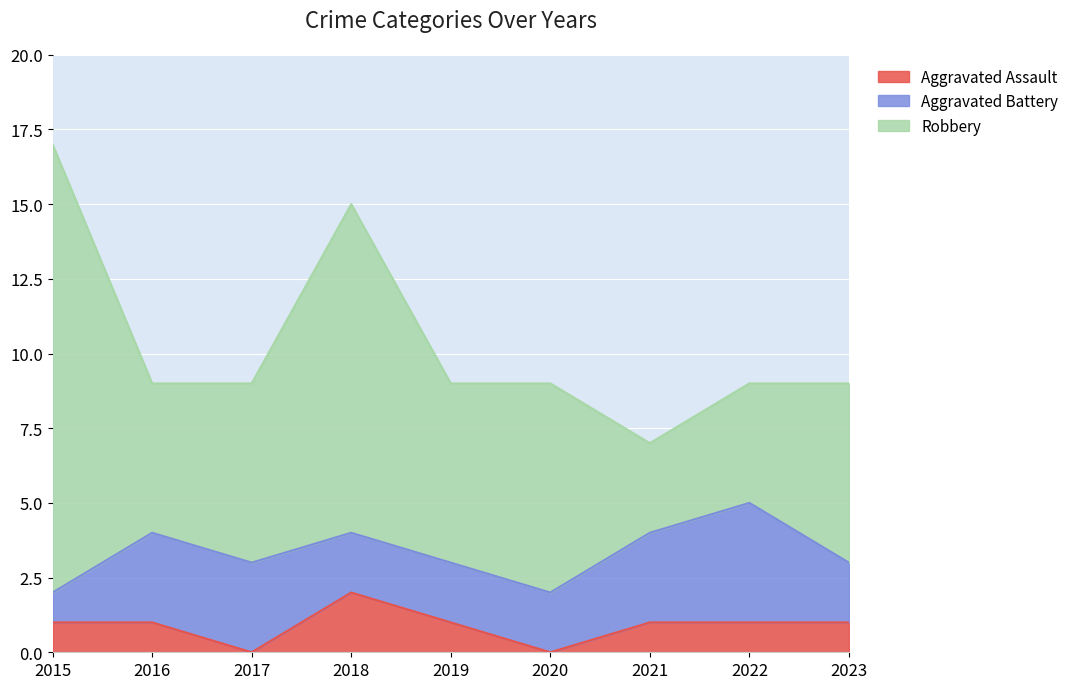

What is the total value across all series at 2016?

9